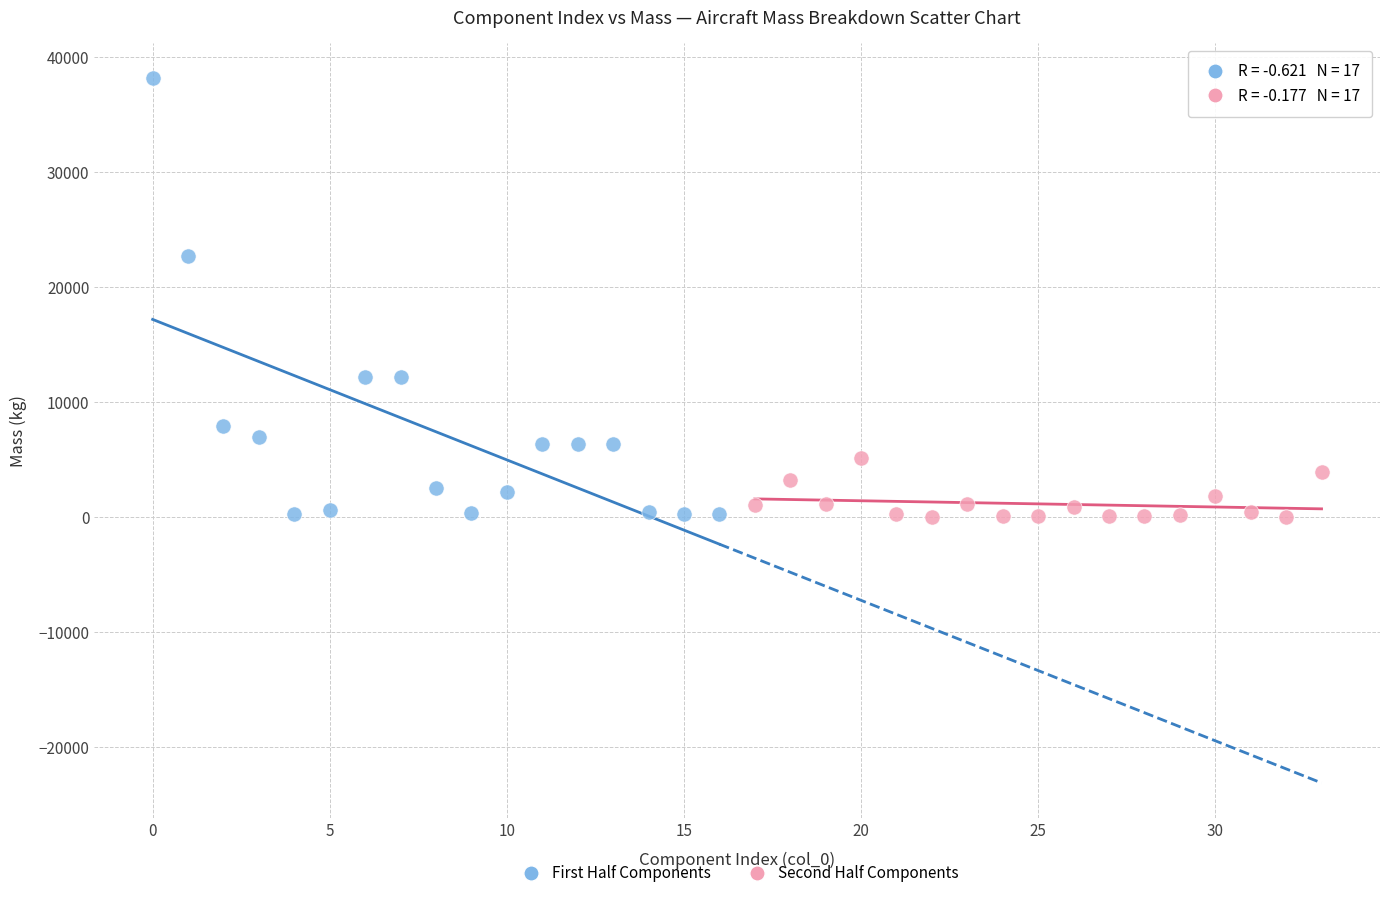

Which series has the largest Y range (max minus min)?

First Half Components